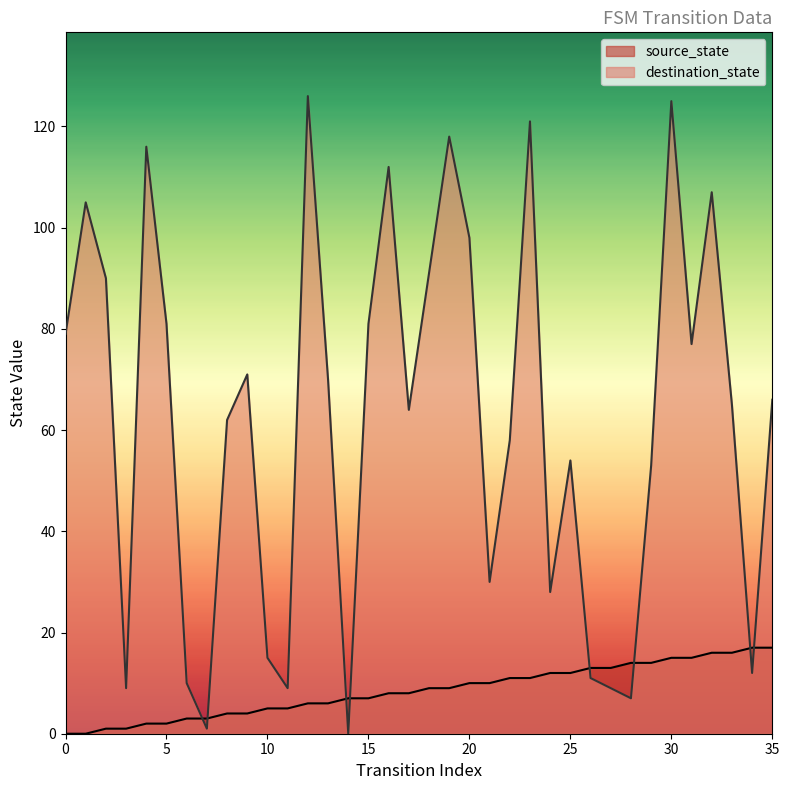

How many intersections are there between source_state and destination_state?

8